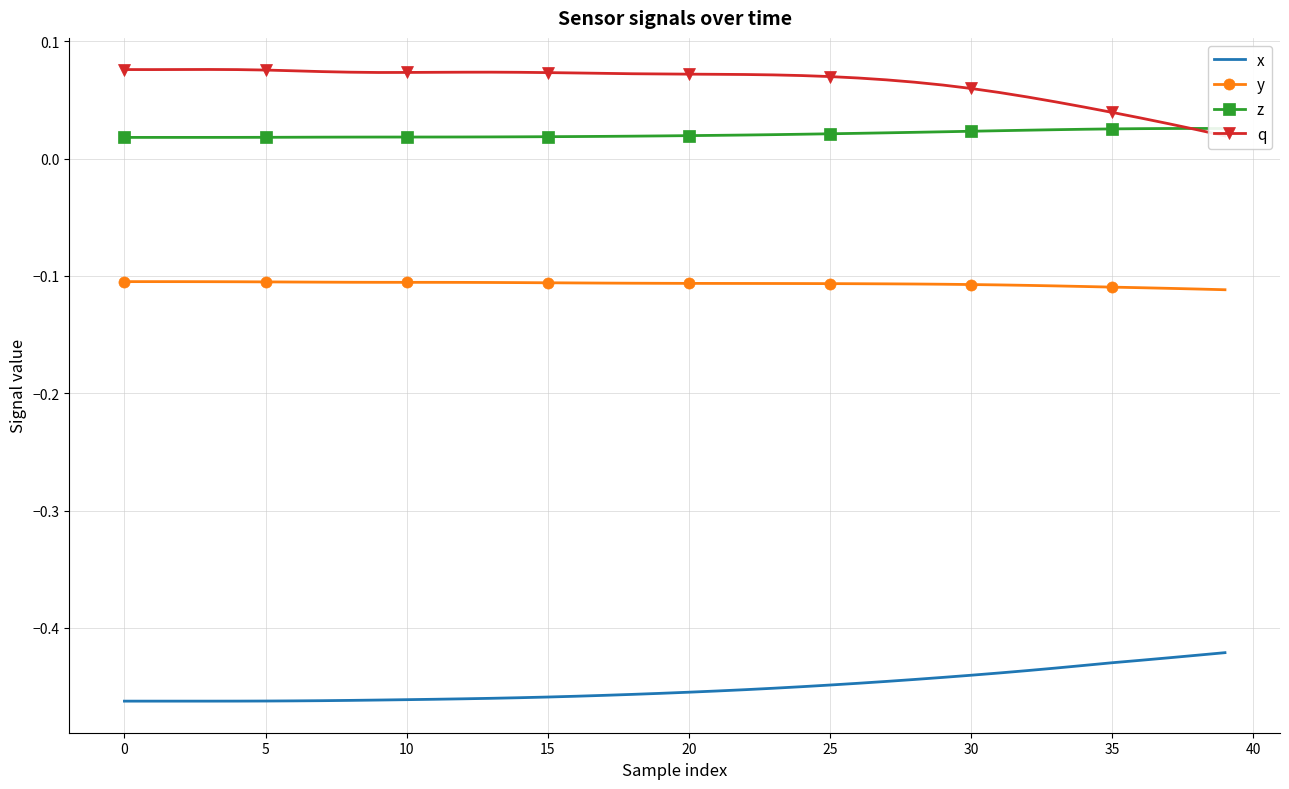

What is the maximum value shown in the chart?

0.1